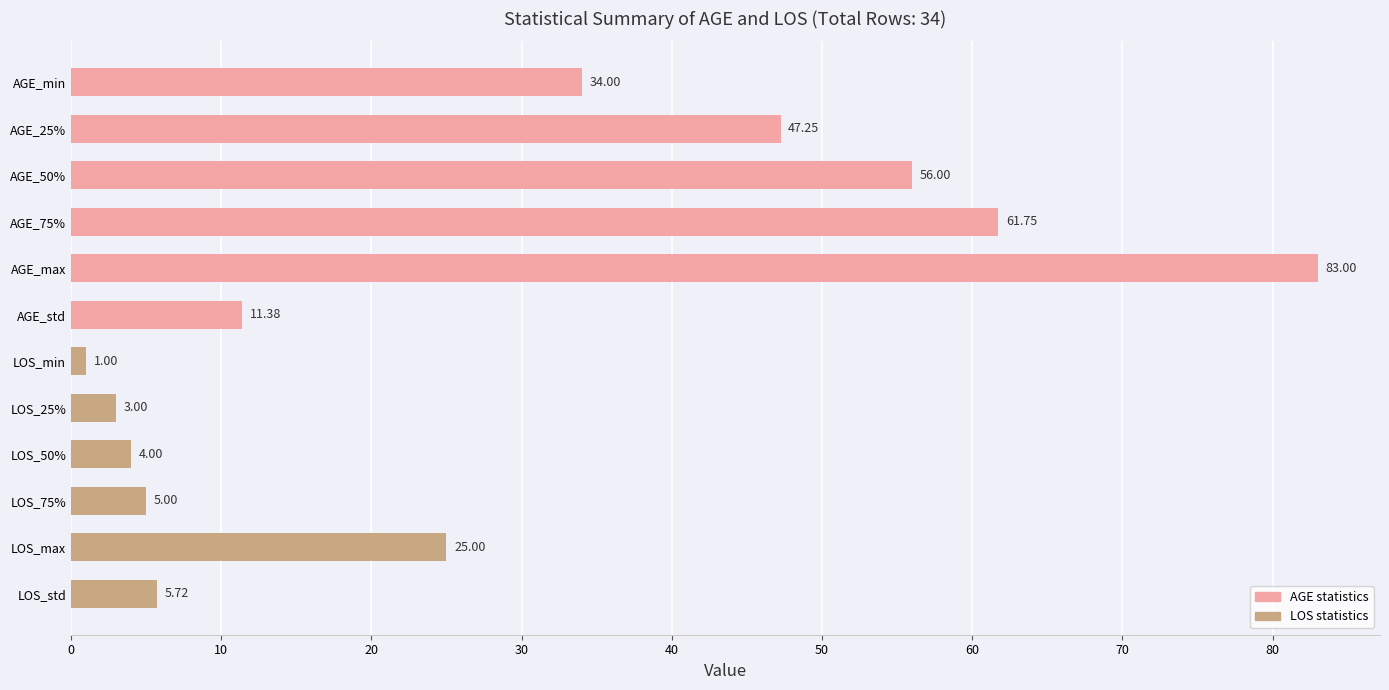

What is the difference between the values at LOS_75% and AGE_50%?

51.0